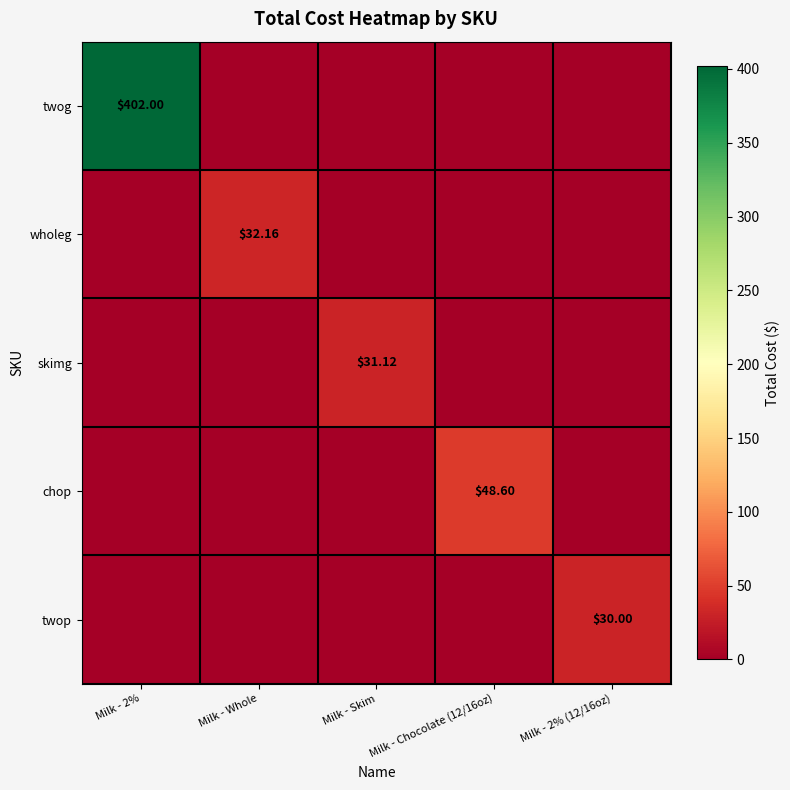

Is the value of twop at Milk - 2% (12/16oz) greater than the value of skimg at Milk - Skim?

No